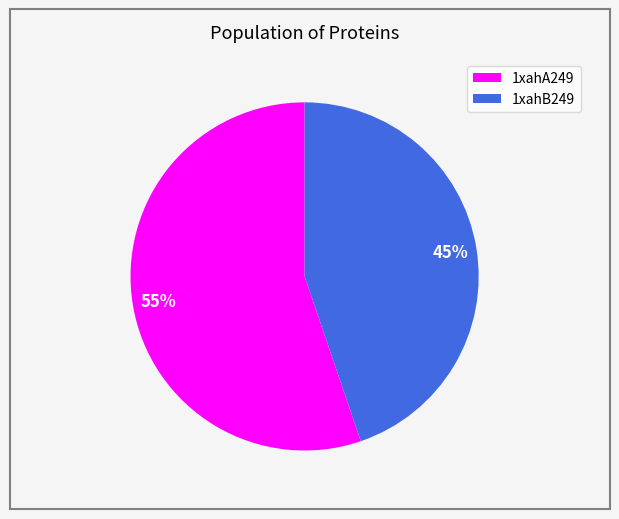

Combined, do 1xahA249 and 1xahB249 account for over 50%?

Yes